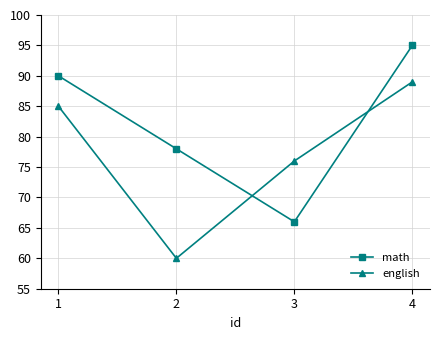

The english series shows 38 at 2. True or false?

False